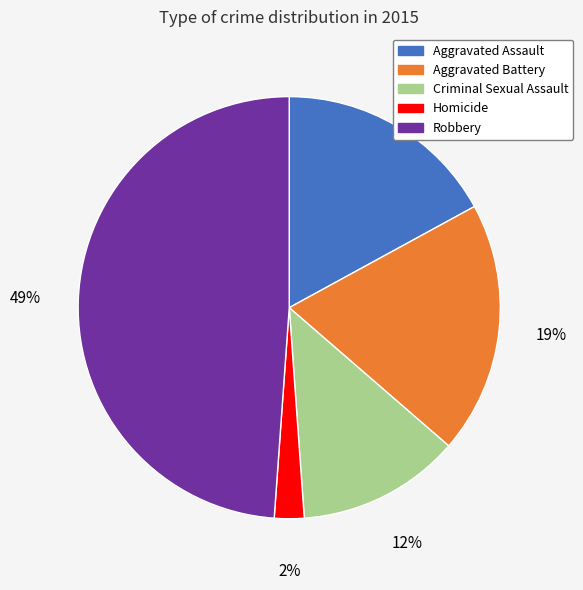

To the nearest percent, what percentage of the pie is Aggravated Assault?

17%